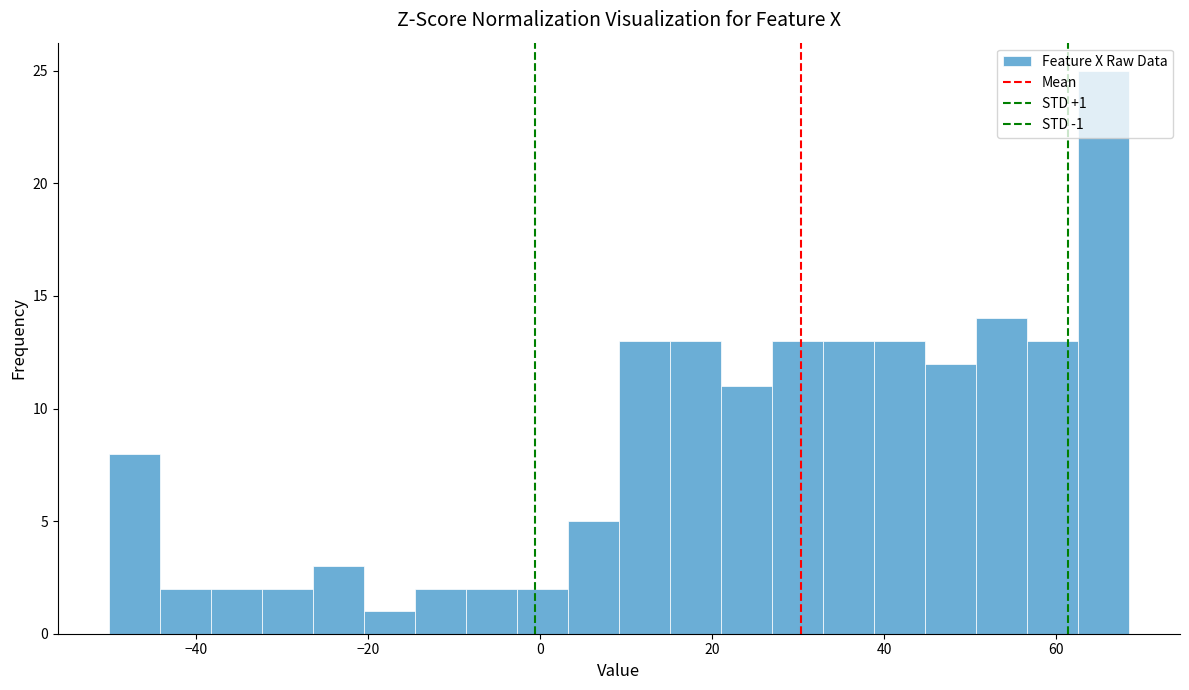

Around what value on the x-axis is the tallest bar? Give the approximate position of its centre, as read against the axis.

66